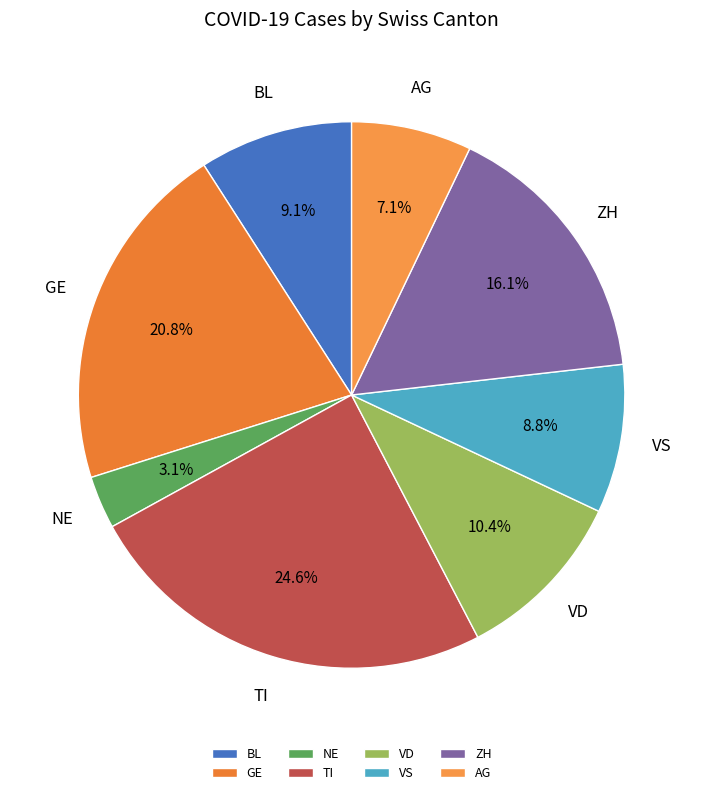

Which slice is the largest?

TI